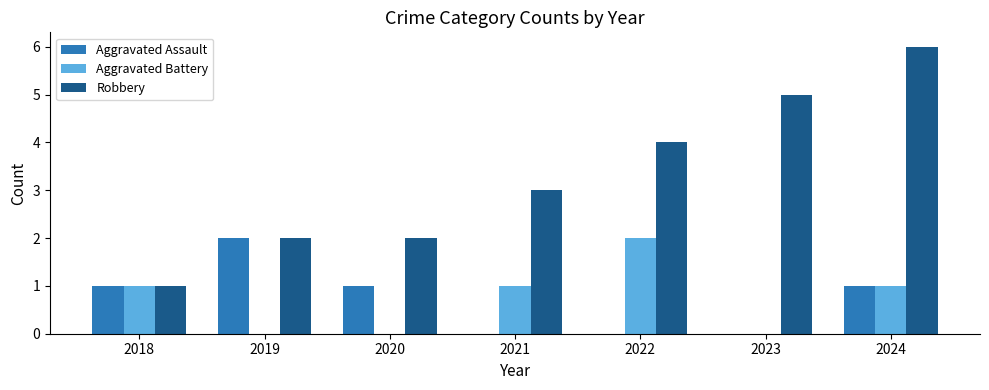

Is the value of Aggravated Battery at 2019 greater than the value of Robbery at 2023?

No